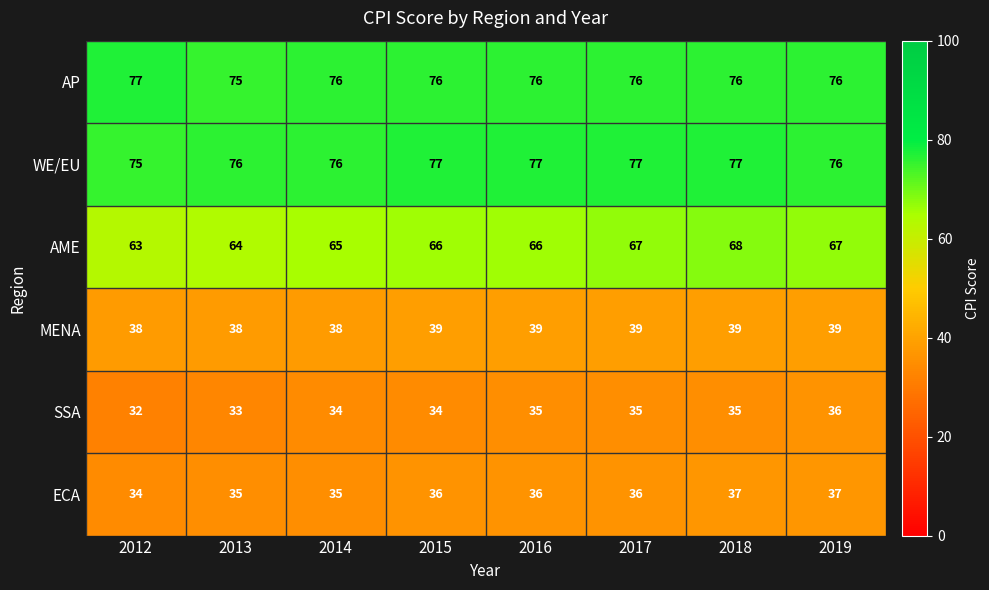

True or false: AME has a value of 16 at 2018.

False